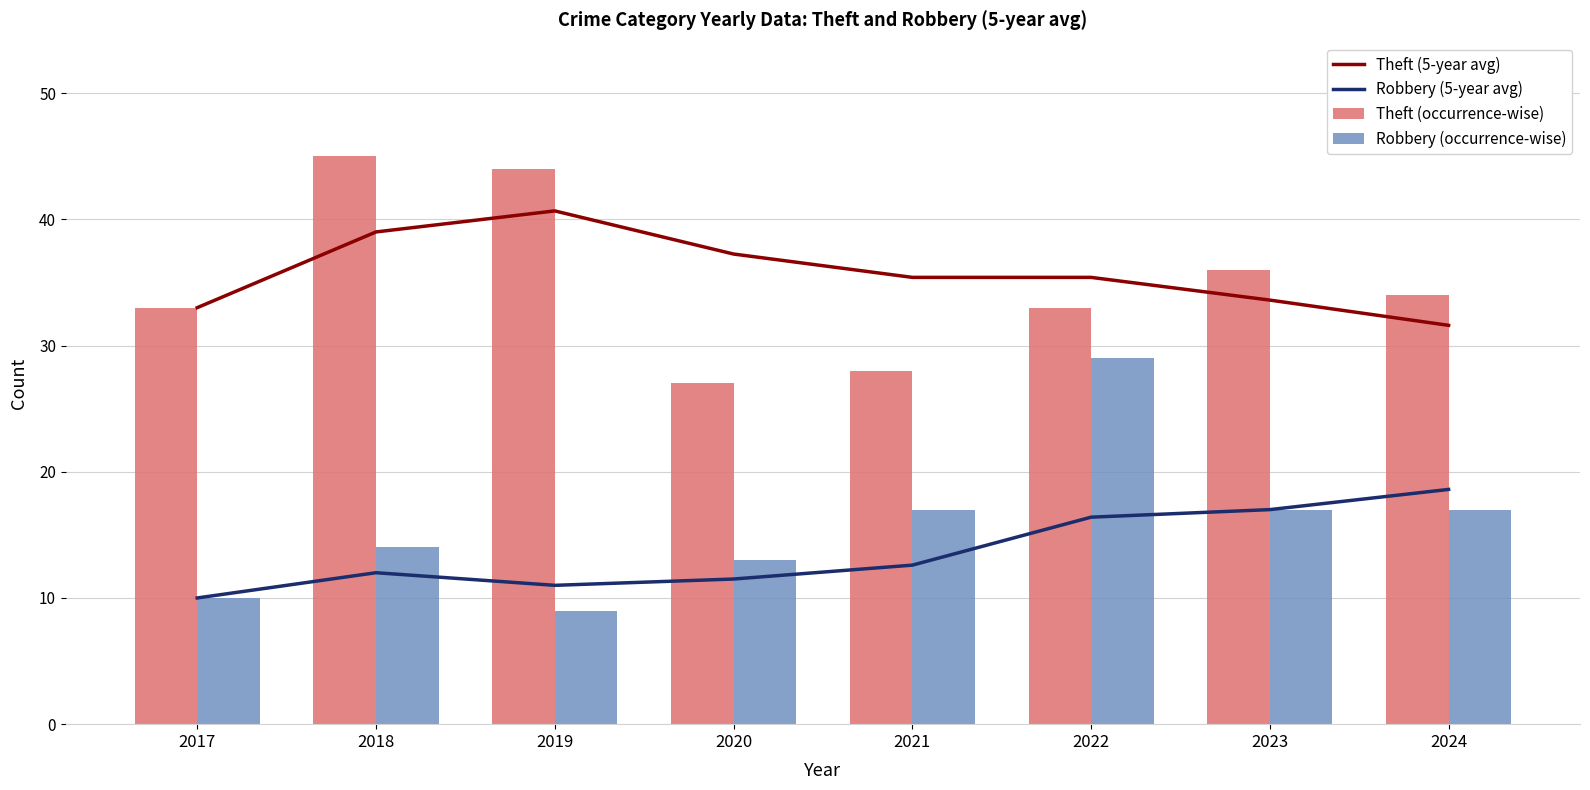

At which label is Theft (occurrence-wise) closest to 36?

2023